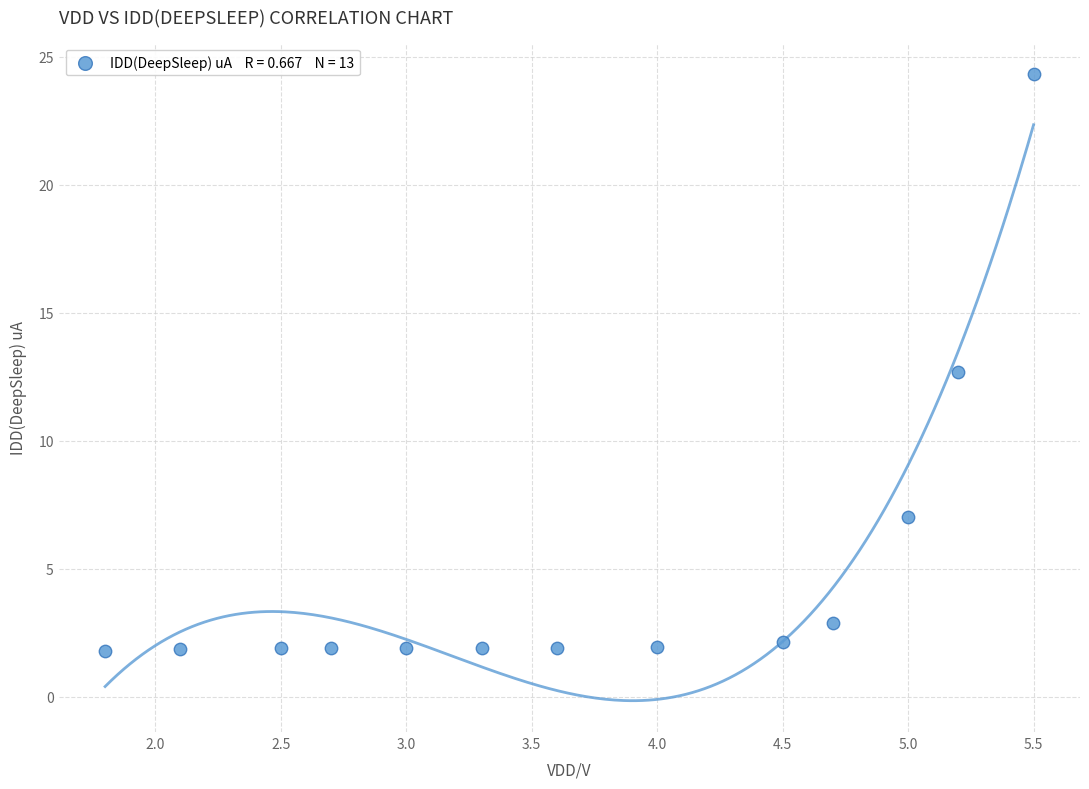

What is the range of Y values (max minus min)?

22.6